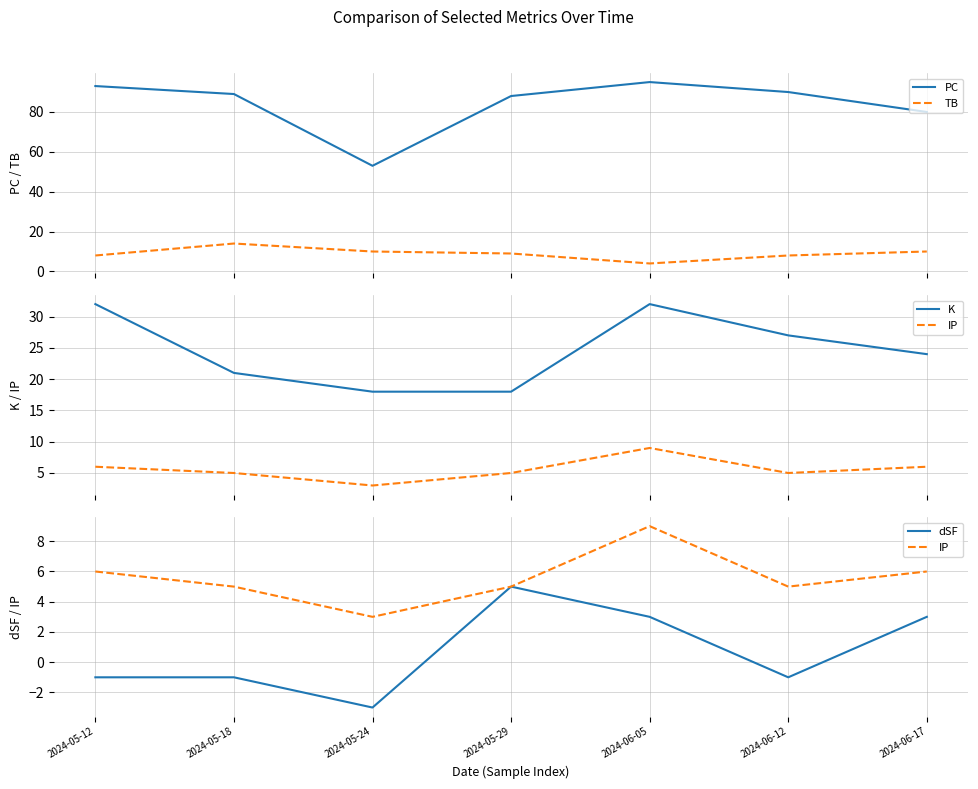

The dSF series shows -1 at 2024-05-12. True or false?

False